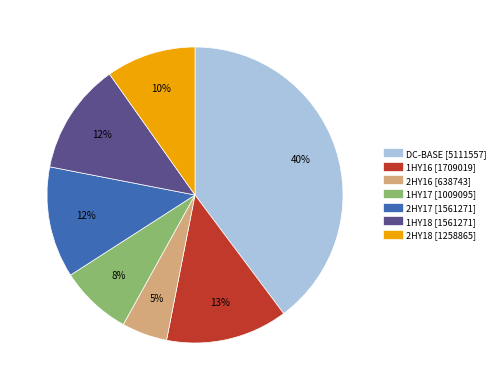

Which slice is the largest?

DC-BASE